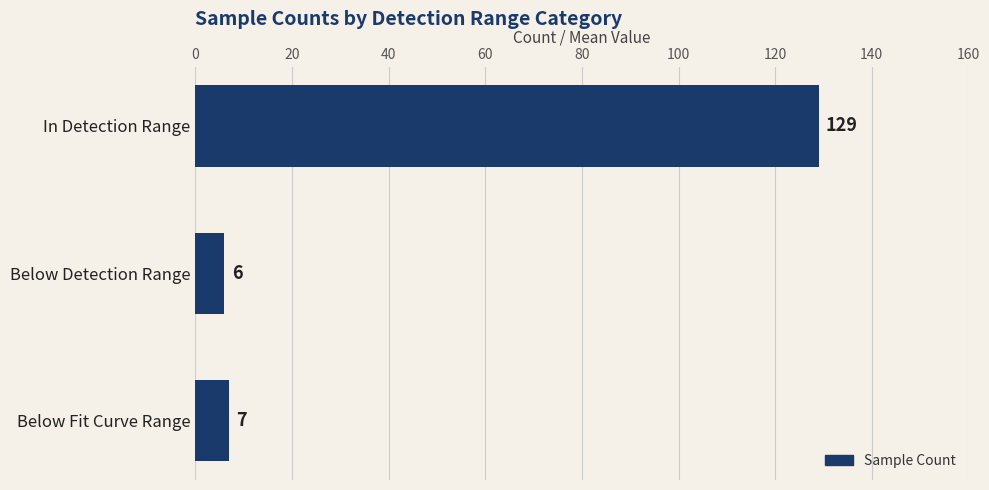

Is it true that the value at In Detection Range is 129?

True